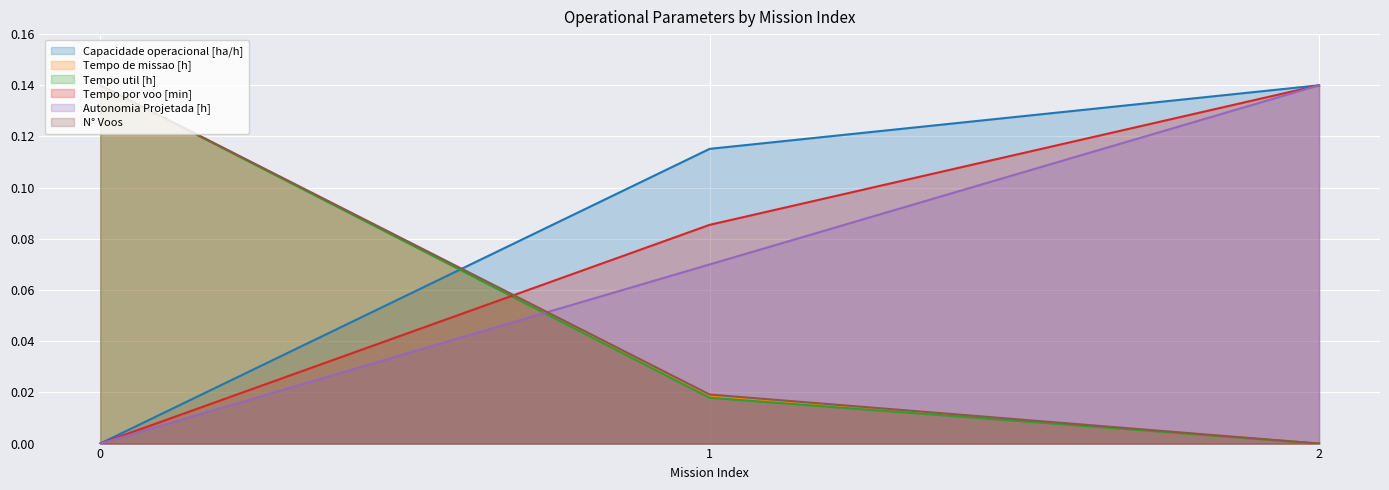

What are all the series names shown in the legend?

Capacidade operacional [ha/h], Tempo de missao [h], Tempo util [h], Tempo por voo [min], Autonomia Projetada [h], N° Voos